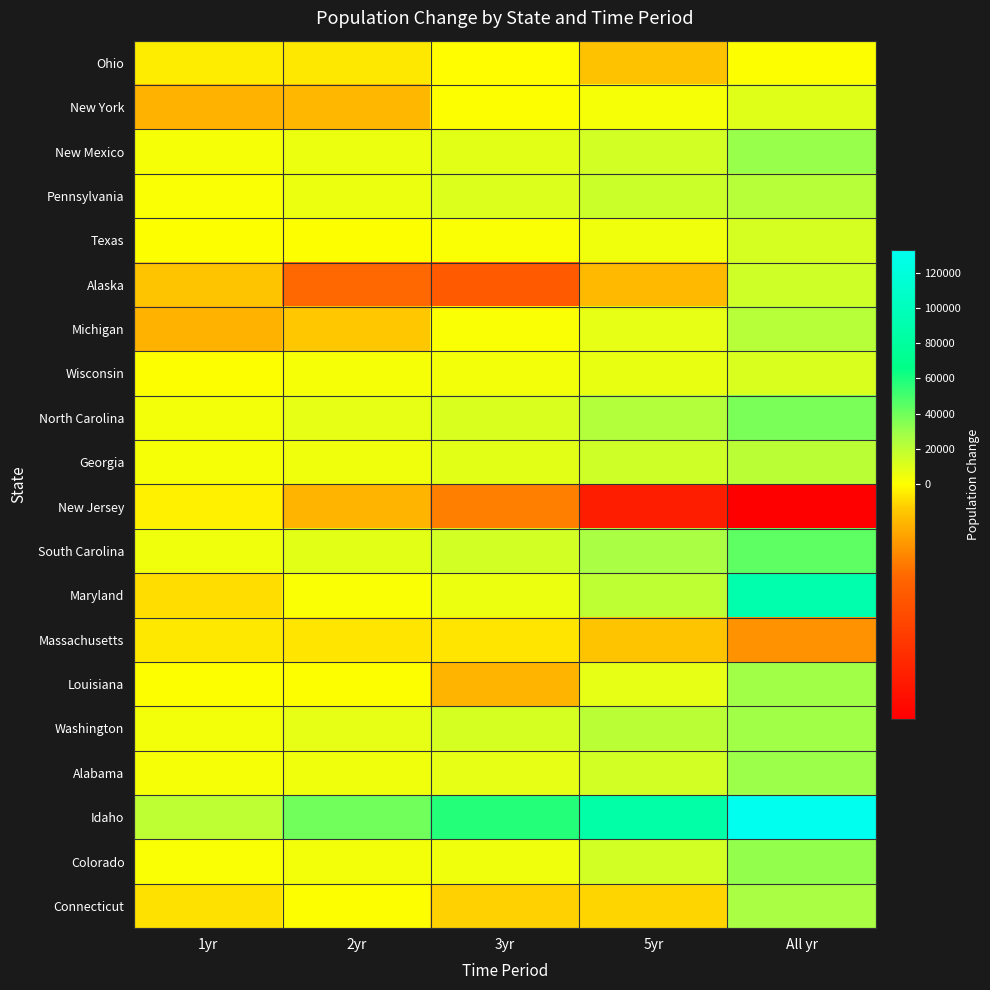

Which series changed the most between 2yr and 5yr?

Idaho